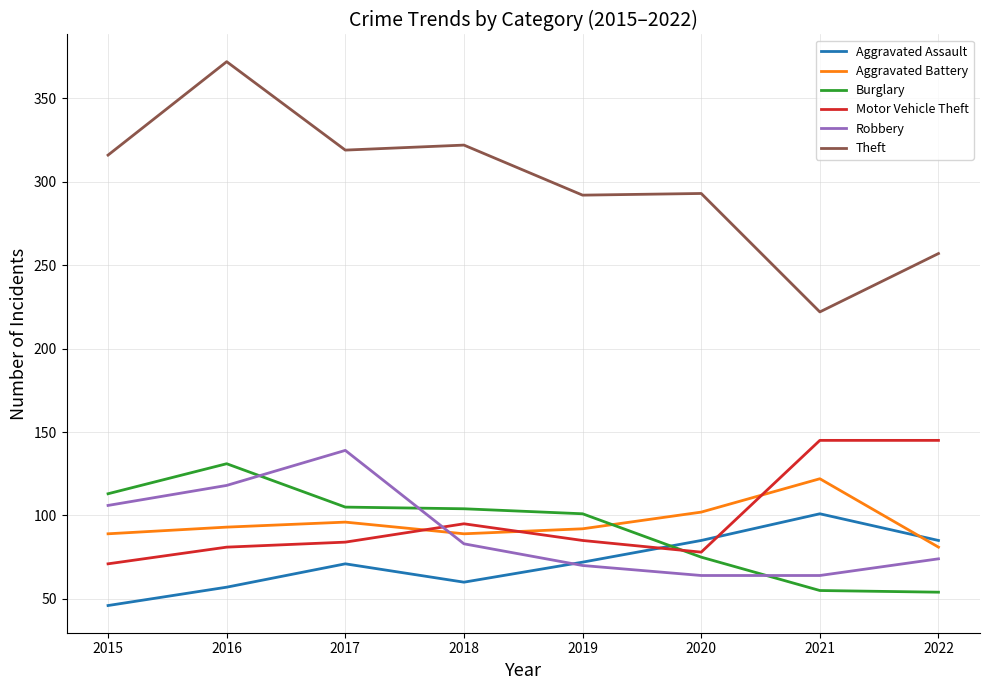

What is the total value across all series at 2022?

696